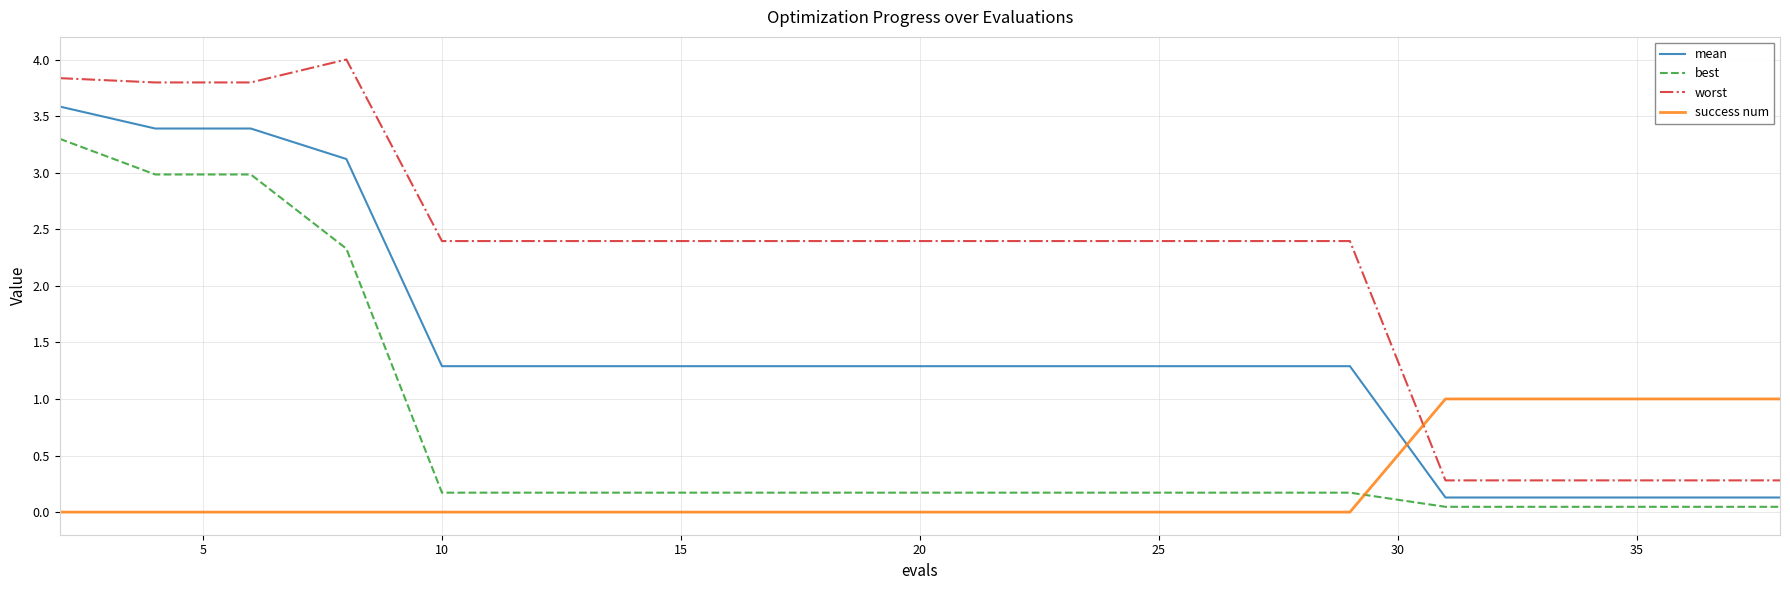

What is the difference between the maximum and minimum values in the best series?

3.3